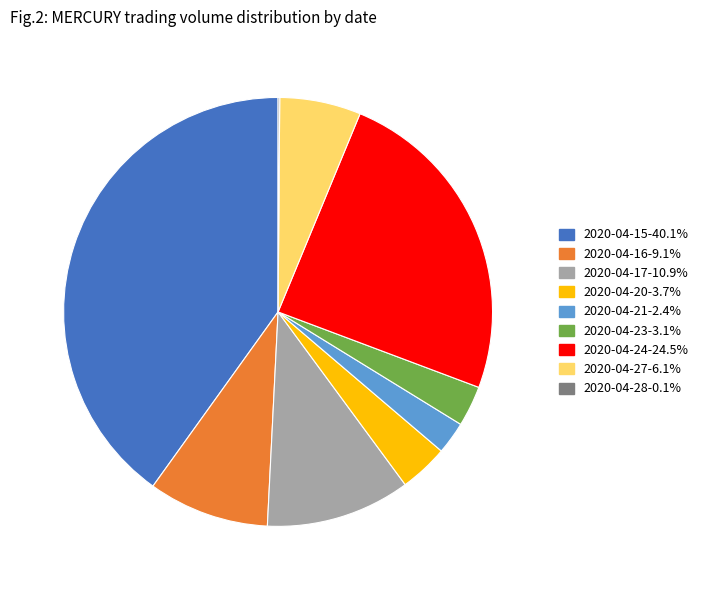

Does 2020-04-27 account for over 50% of the chart?

No